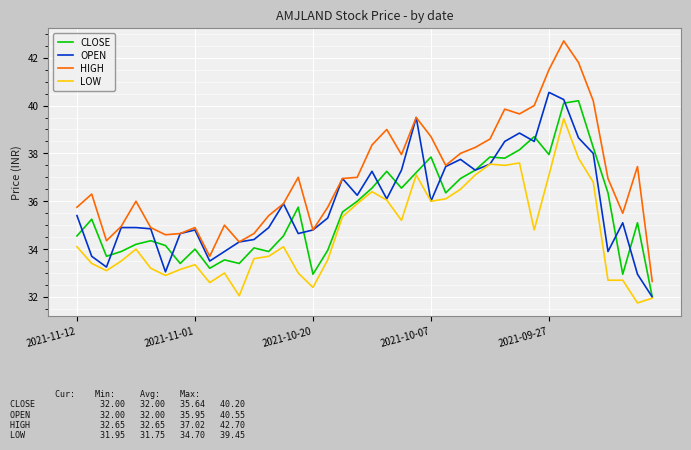

True or false: LOW and HIGH intersect in this chart.

False